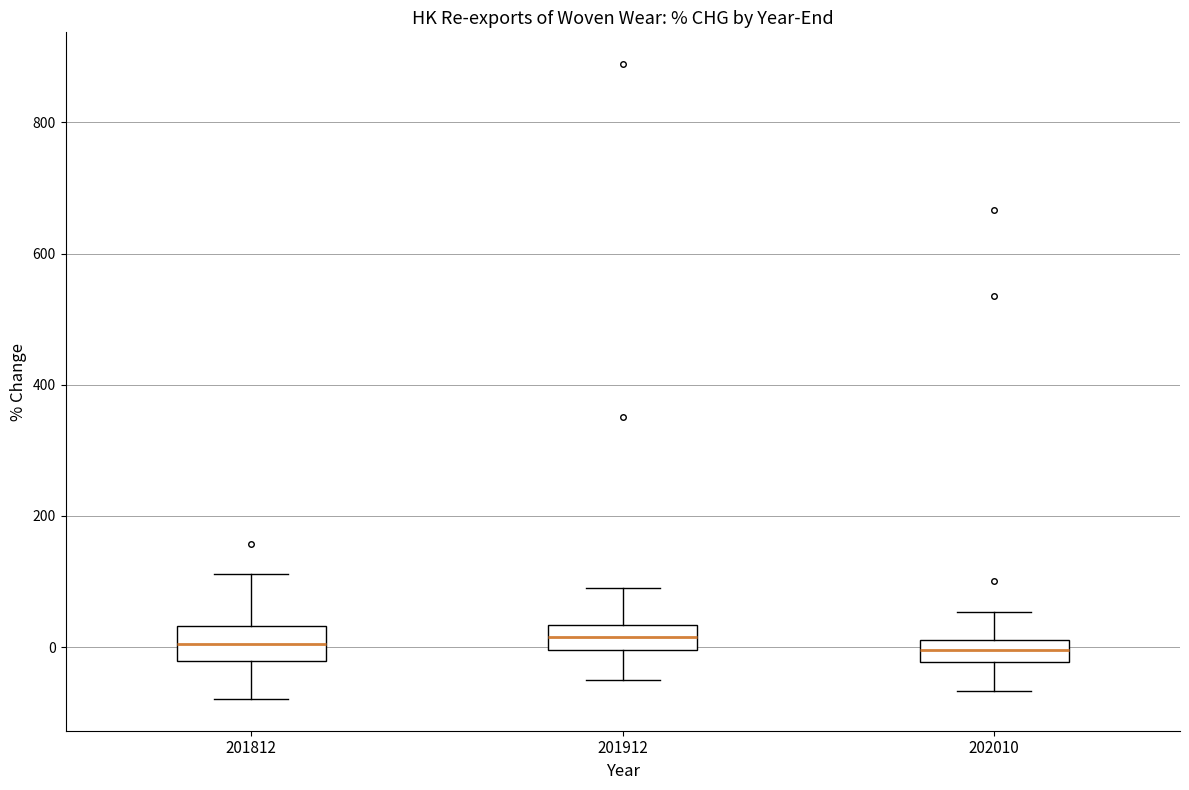

Reading left to right, transcribe this box plot: for each box, give where its median line is, the range the box spans, and where its two whiskers end, as read against the y-axis. The values are not printed on the chart, so give them approximately, as read against the axis.

201812: median 0, box -20 to 40, whiskers -80 to 120
201912: median 20, box 0 to 40, whiskers -40 to 80
202010: median 0, box -20 to 20, whiskers -60 to 60